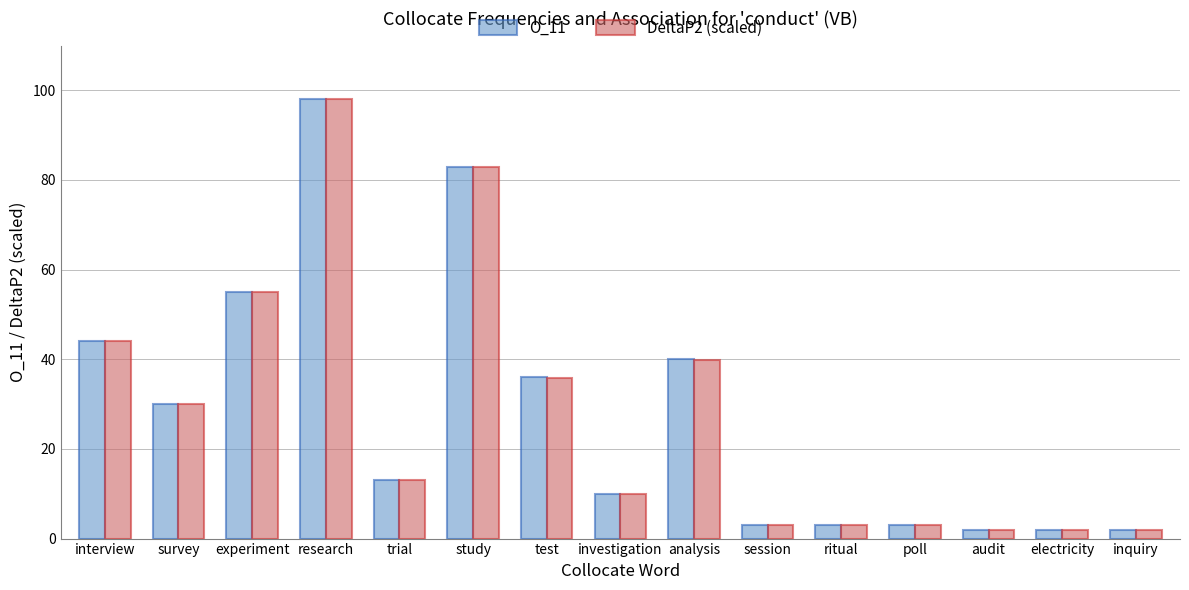

The DeltaP2 (scaled) series shows 3.0 at session. True or false?

True